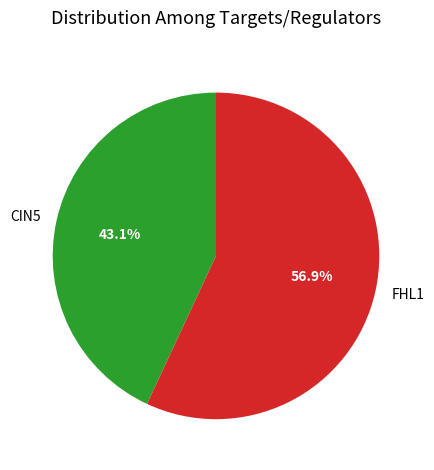

What is the largest slice in the pie chart?

FHL1